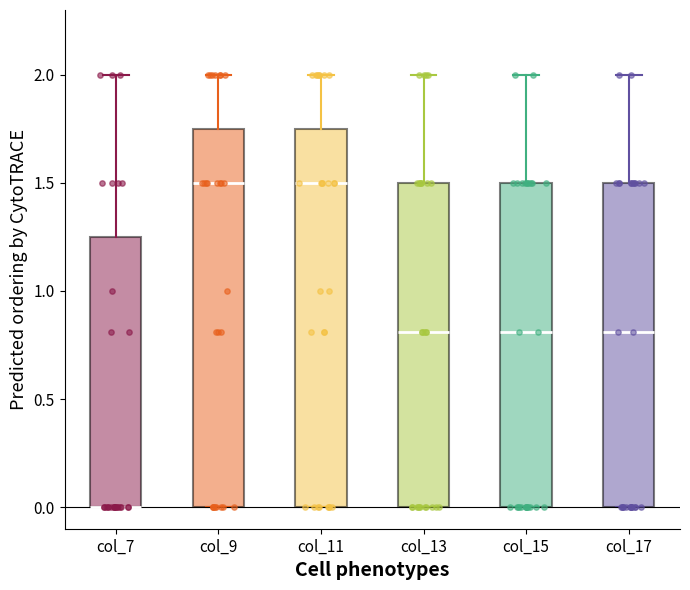

Reading left to right, read every box against the y-axis: the position of its median line, the range the box covers, and the ends of its whiskers. The values are not printed on the chart, so give them approximately, as read against the axis.

col_7: median 0.00 (drawn on the box's lower edge), box 0.00 to 1.25, whiskers 0.00 to 2.00
col_9: median 1.50, box 0.00 to 1.75, whiskers 0.00 to 2.00
col_11: median 1.50, box 0.00 to 1.75, whiskers 0.00 to 2.00
col_13: median 0.80, box 0.00 to 1.50, whiskers 0.00 to 2.00
col_15: median 0.80, box 0.00 to 1.50, whiskers 0.00 to 2.00
col_17: median 0.80, box 0.00 to 1.50, whiskers 0.00 to 2.00